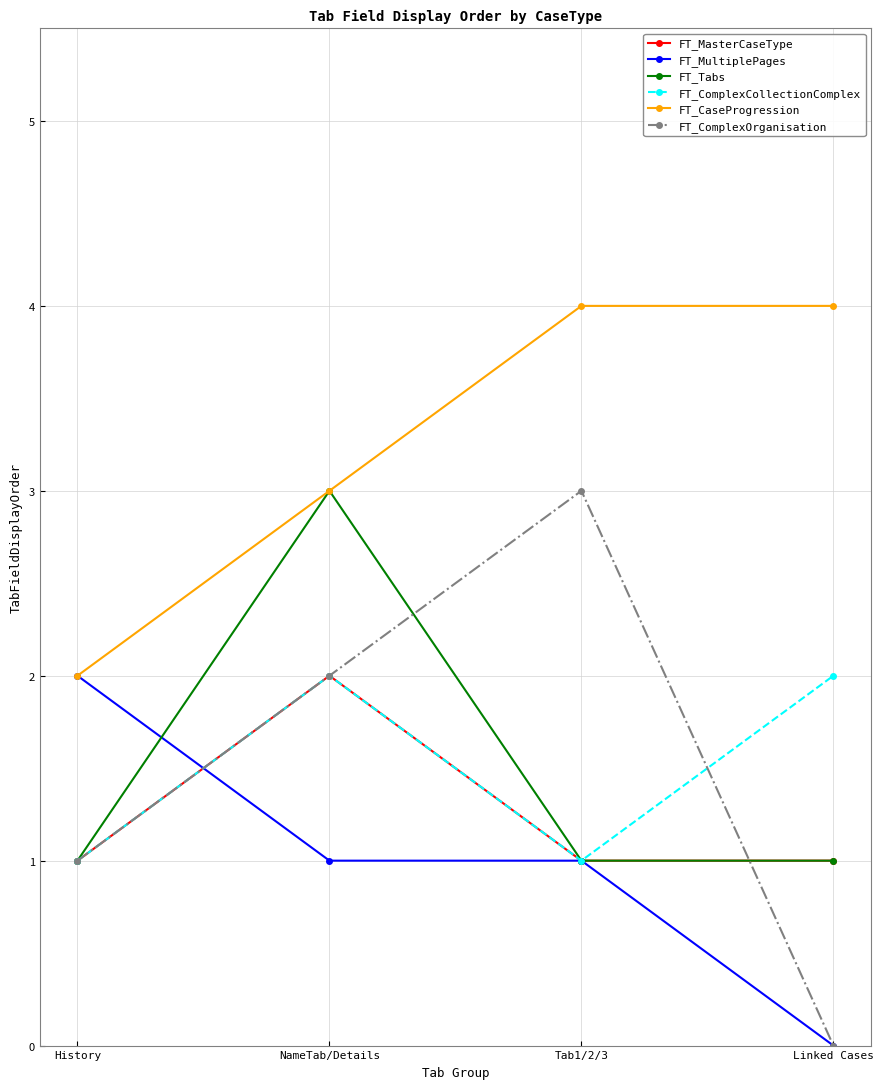

The value of FT_ComplexOrganisation at NameTab/Details is 1. True or false?

False